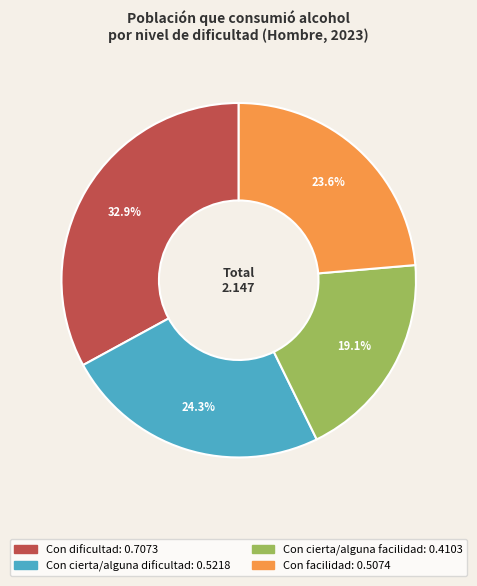

Is it true that Con dificultad is 25% of the pie?

False